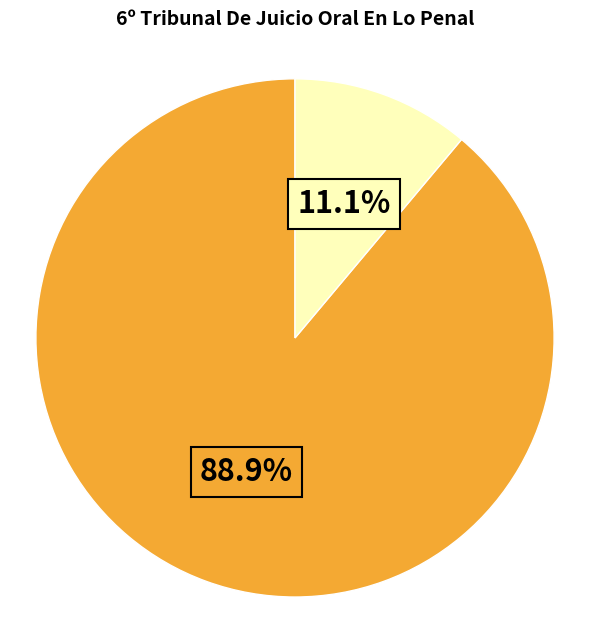

To the nearest percent, what is the difference between the largest and smallest slice percentages?

78%